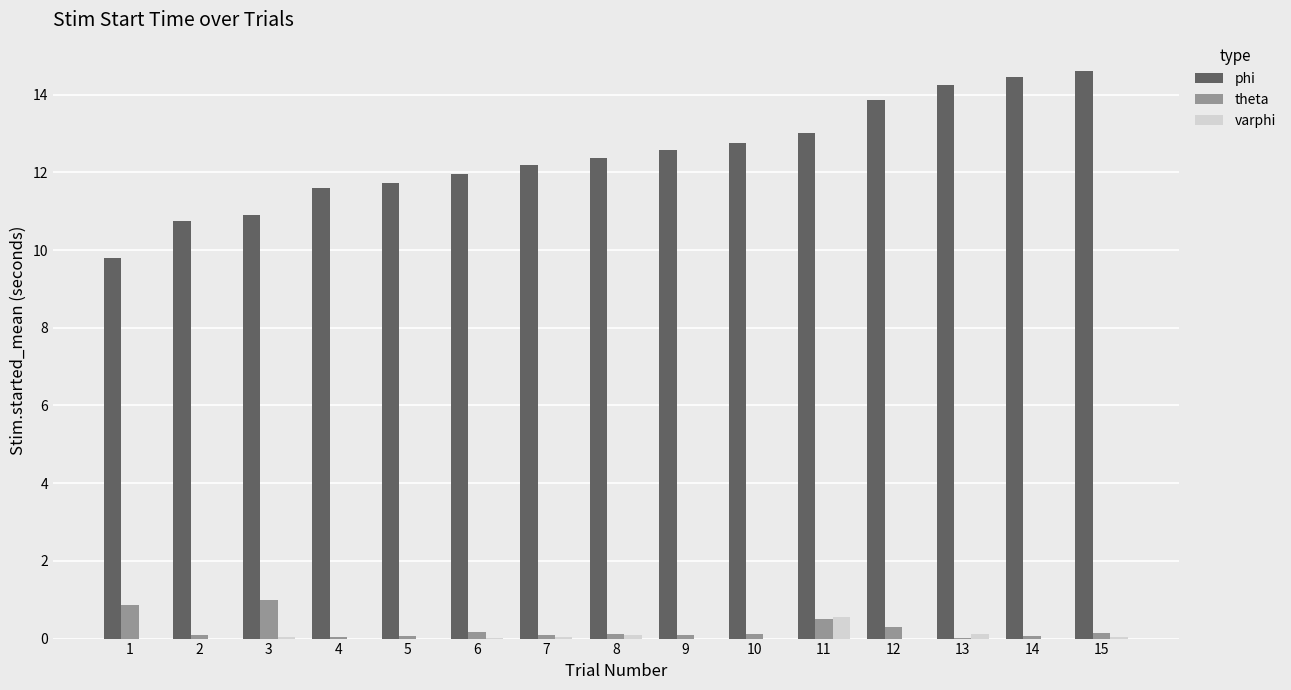

What is the maximum value shown in the chart?

14.6